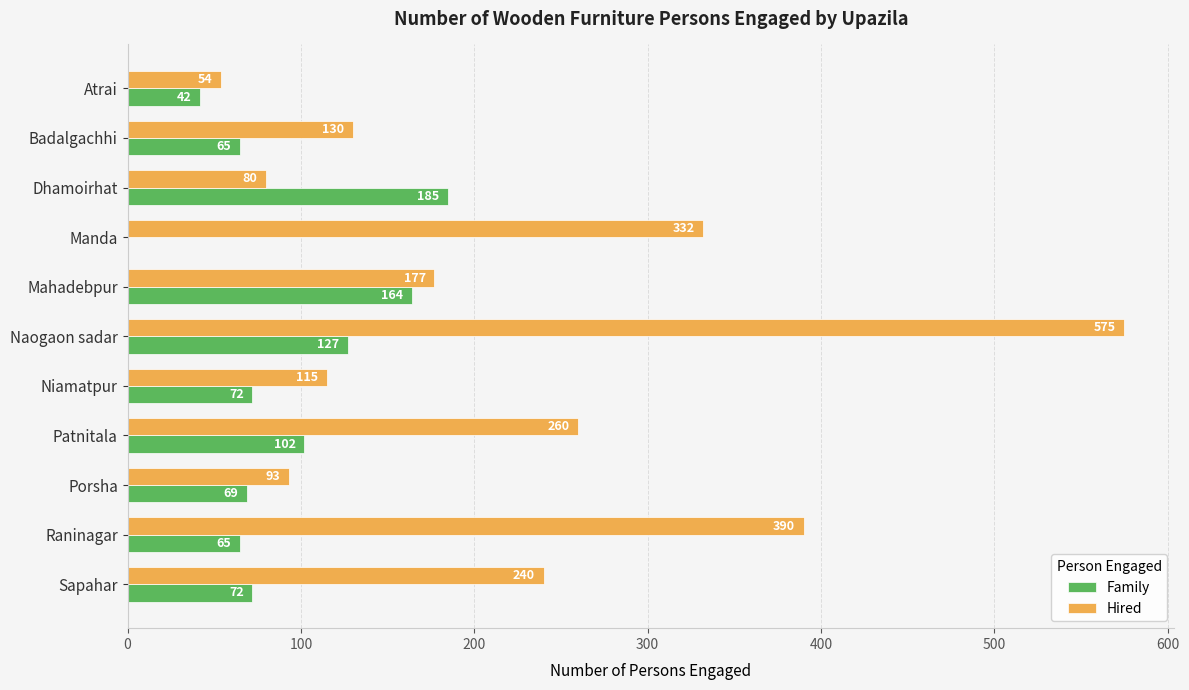

The value of Hired at Mahadebpur is 66. True or false?

False